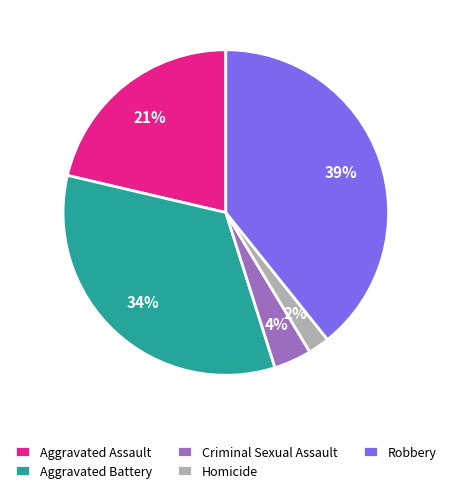

Approximately how many times larger is the value at Criminal Sexual Assault compared to Aggravated Battery?

0.1